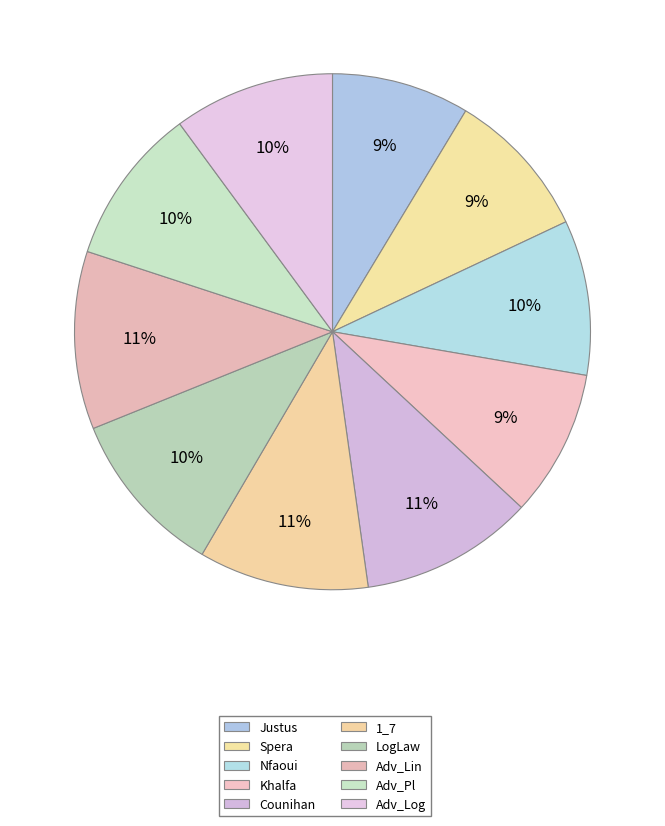

What is the change in value from Adv_Lin to Adv_Log?

-0.3